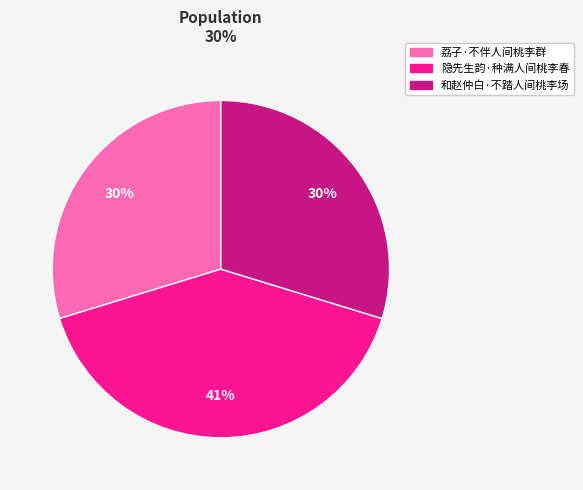

Which slice is the largest?

隐先生韵·种满人间桃李春